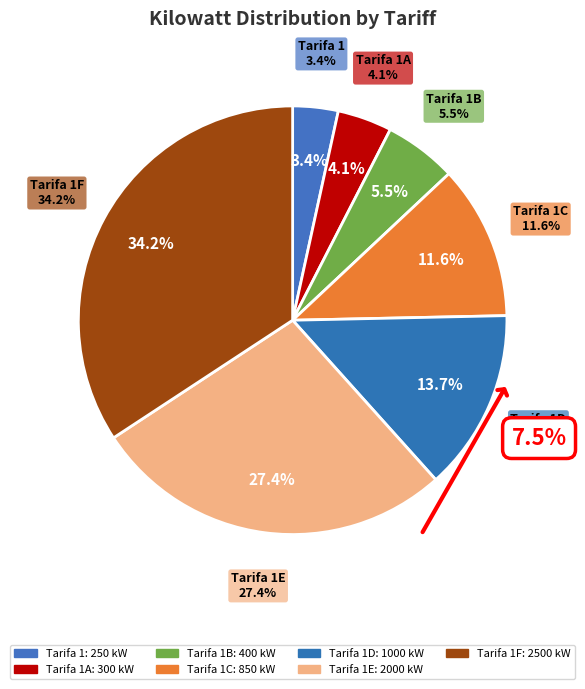

What is the largest slice in the pie chart?

Tarifa 1F